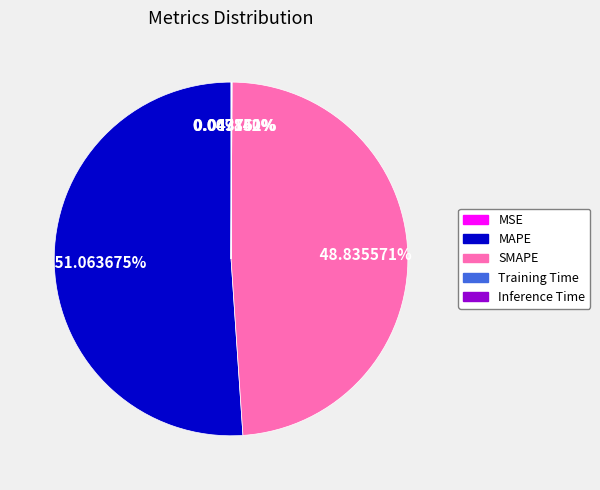

Which category accounts for the majority?

MAPE